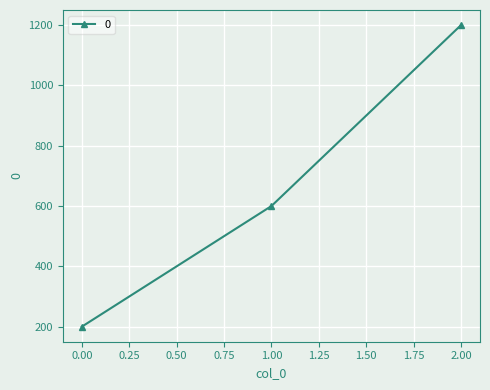

True or false: the data shows 200 at 0.00.

True